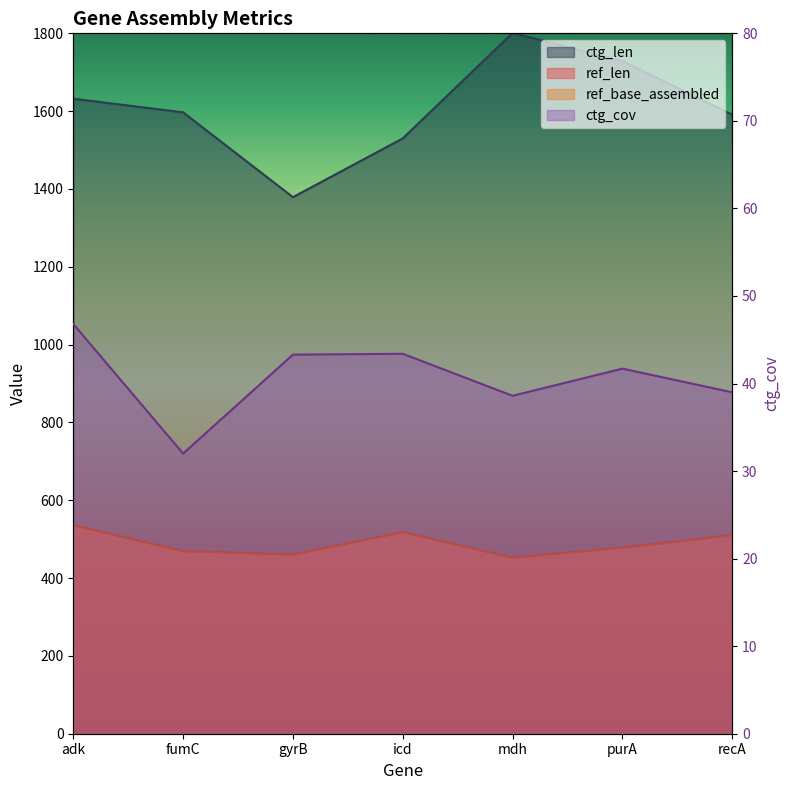

Where is the first local minimum for ref_len?

gyrB